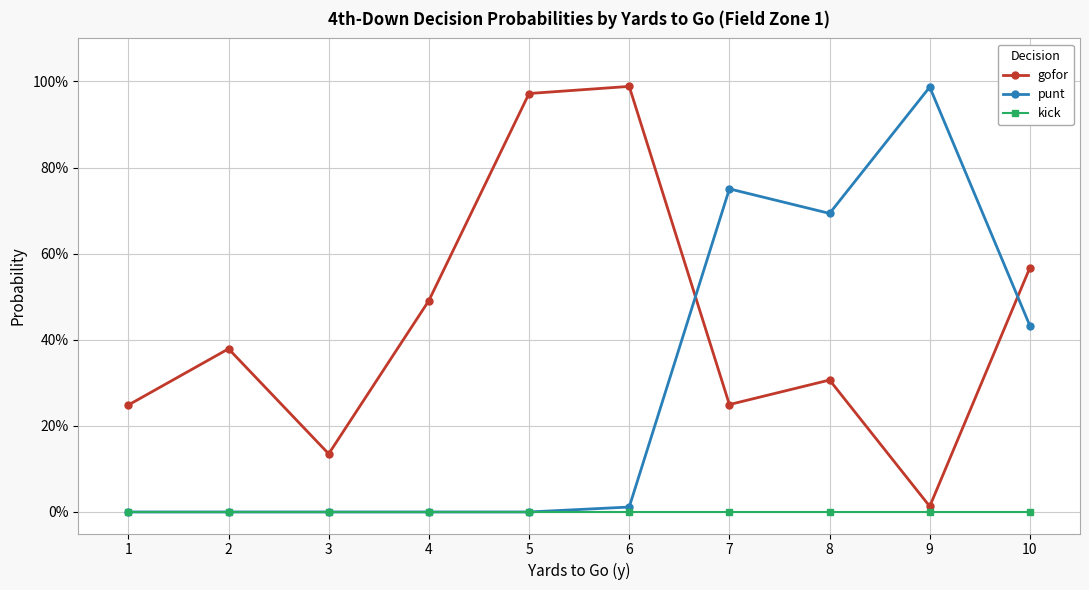

What is the maximum value shown in the chart?

1.0